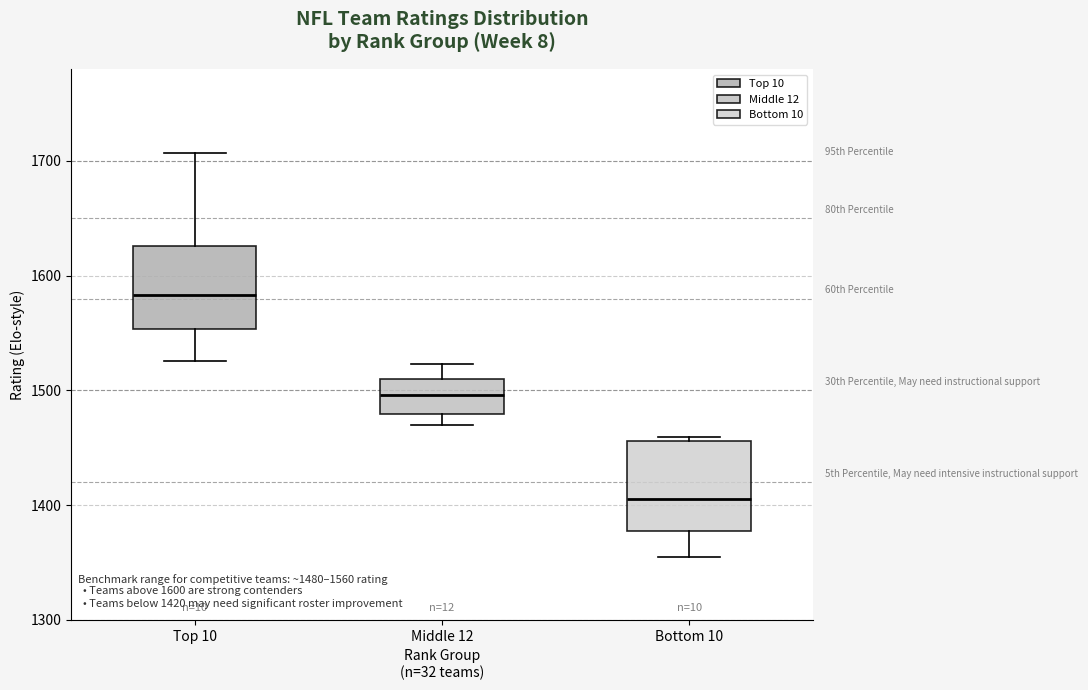

Which box's median line is the lowest?

Bottom 10